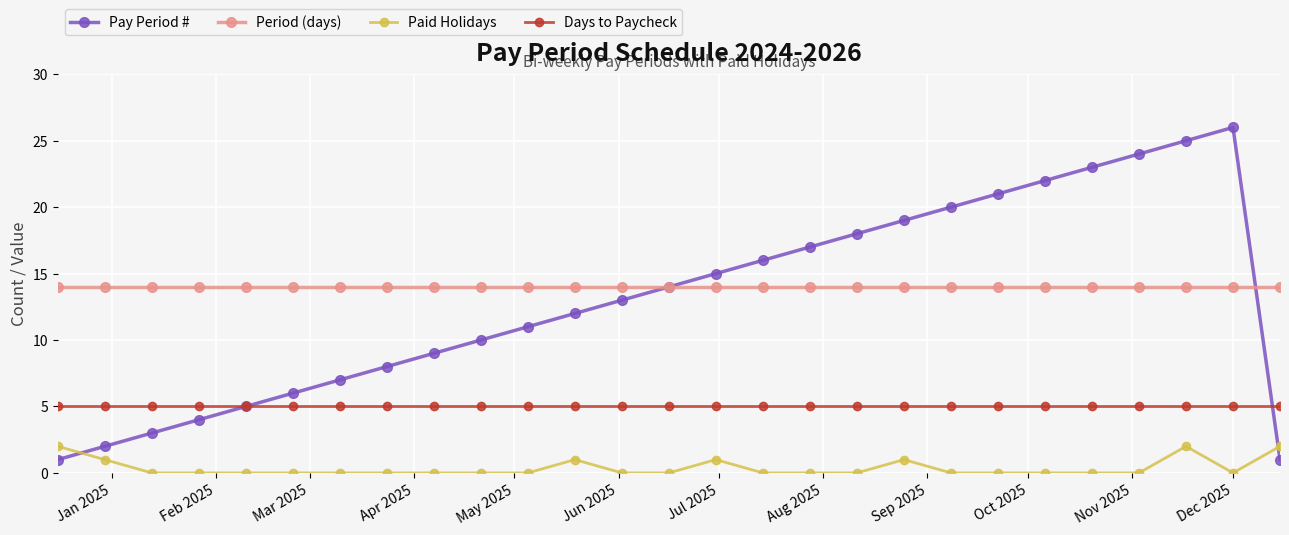

What is the highest value of the Pay Period # series?

26